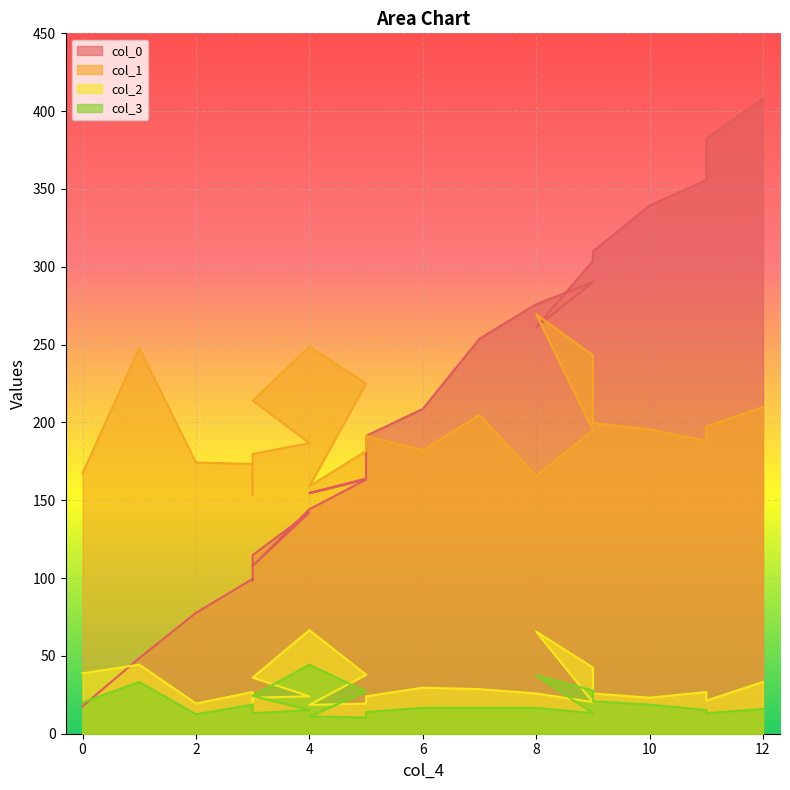

How many data points in col_0 are above 191?

12